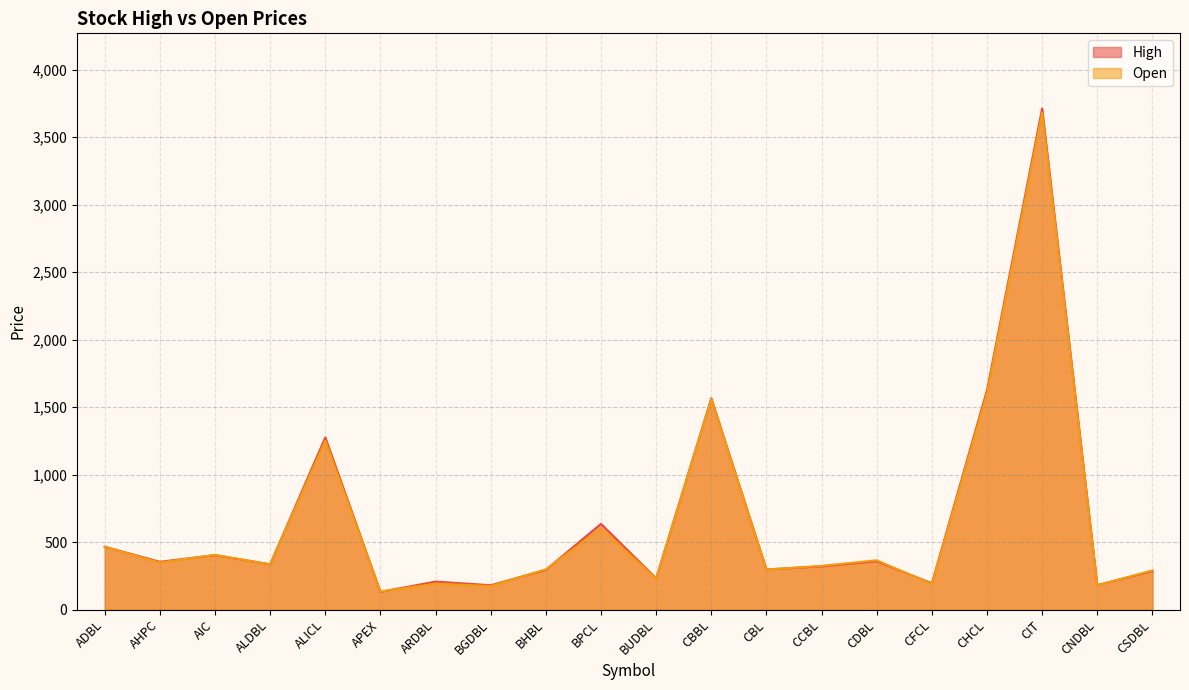

How many lines are shown in the chart?

2